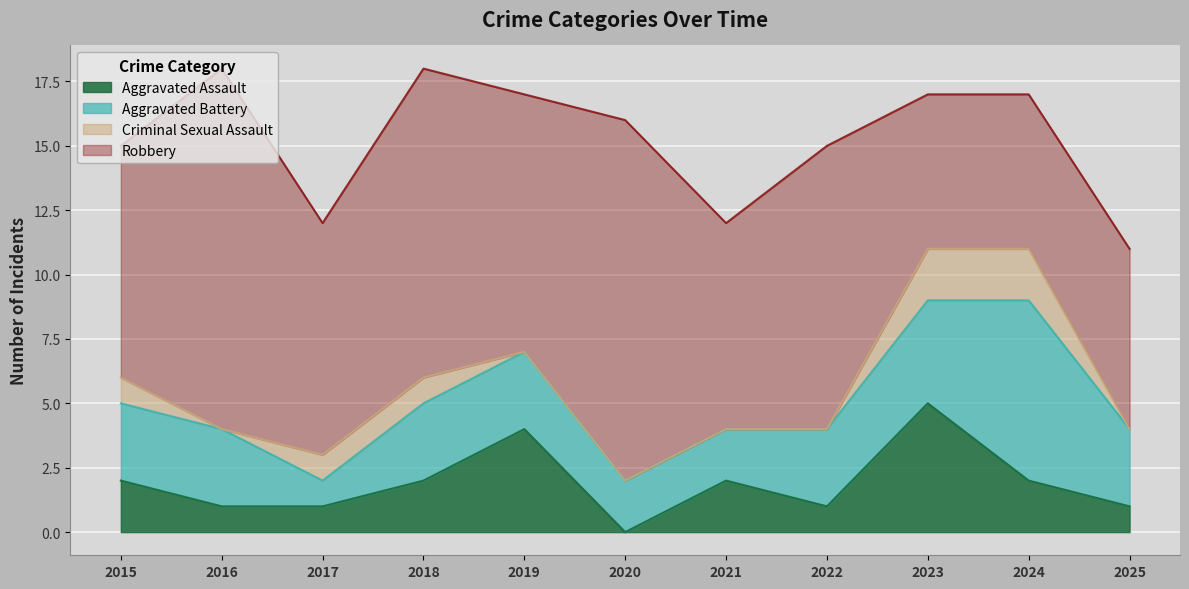

In Aggravated Assault, how many points are higher than both neighbors (excluding endpoints)?

3